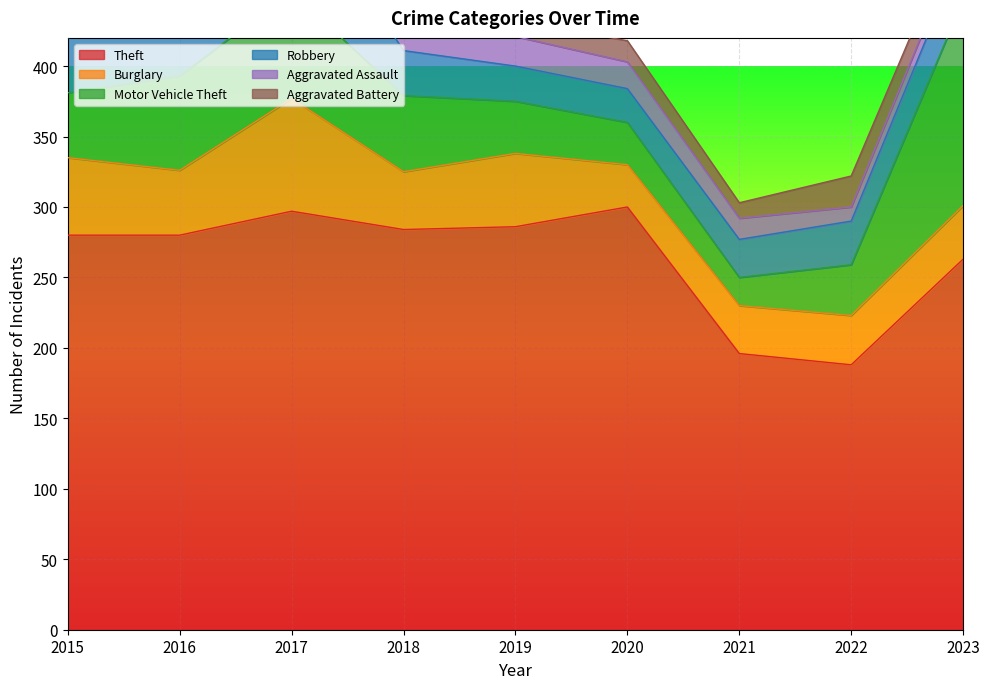

True or false: Burglary and Robbery intersect in this chart.

False